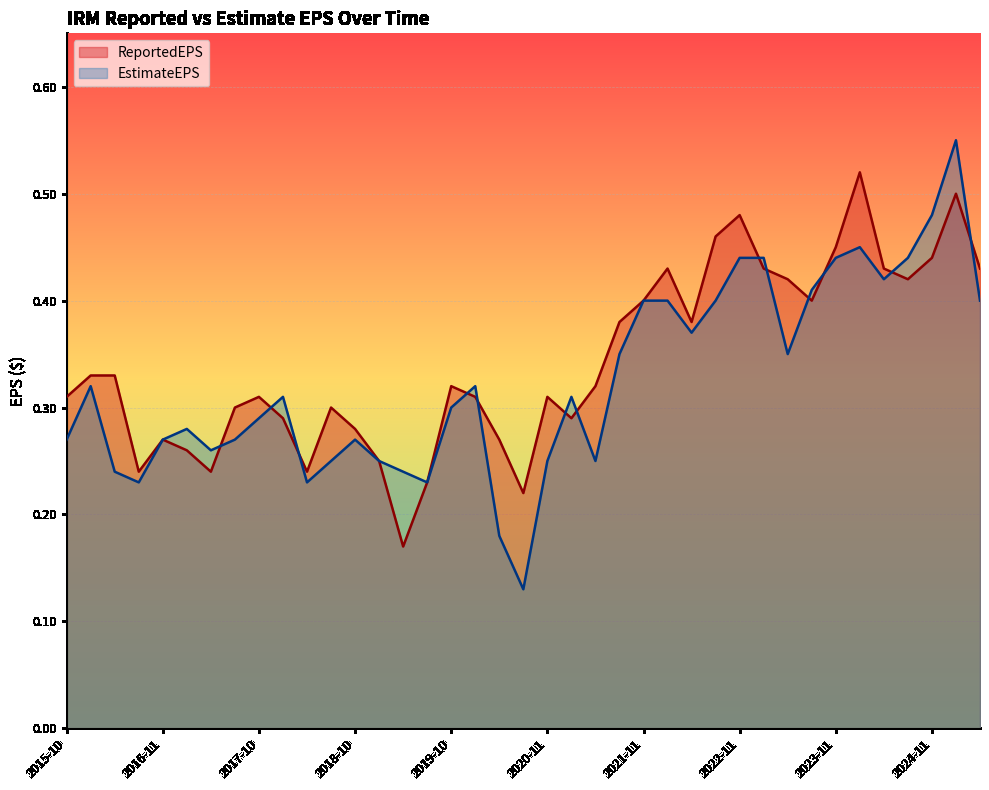

True or false: EstimateEPS and ReportedEPS intersect in this chart.

True